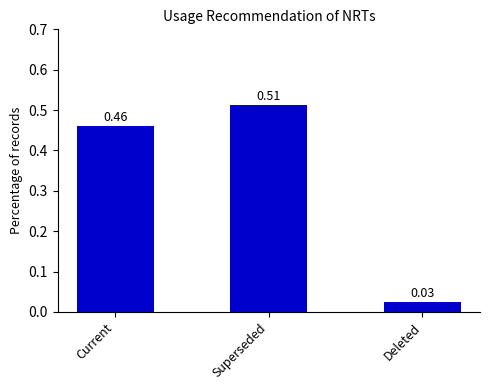

Between Deleted and Current, which is larger?

Current